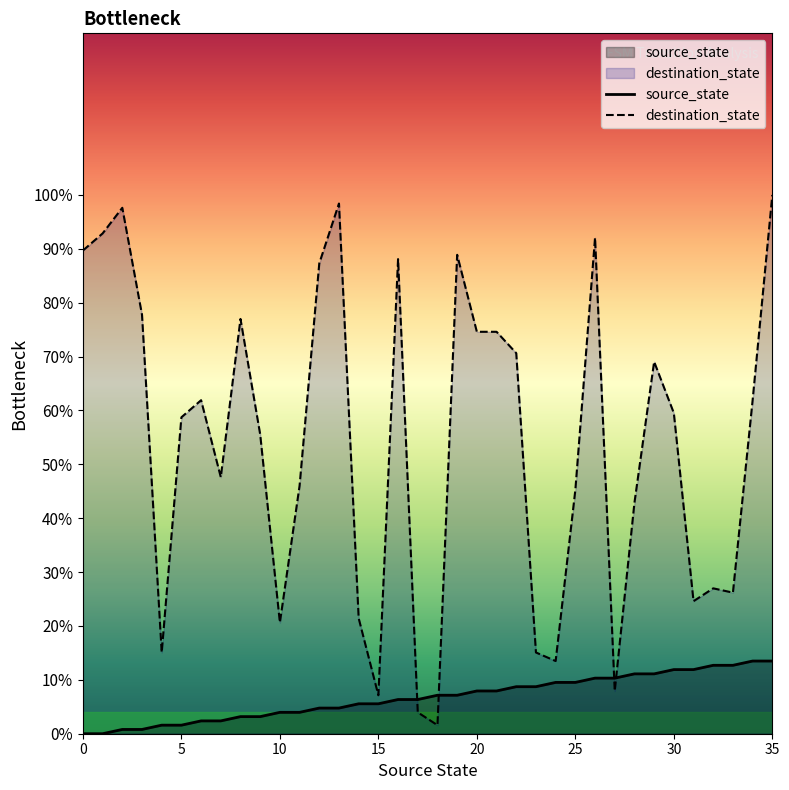

Where do destination_state and source_state first cross each other?

16 and 17